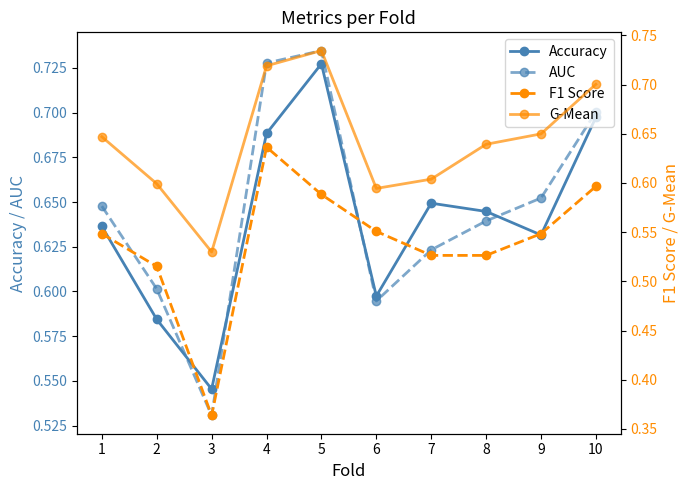

Rank the categories by F1 Score value from lowest to highest.

3, 2, 7, 8, 1, 9, 6, 5, 10, 4